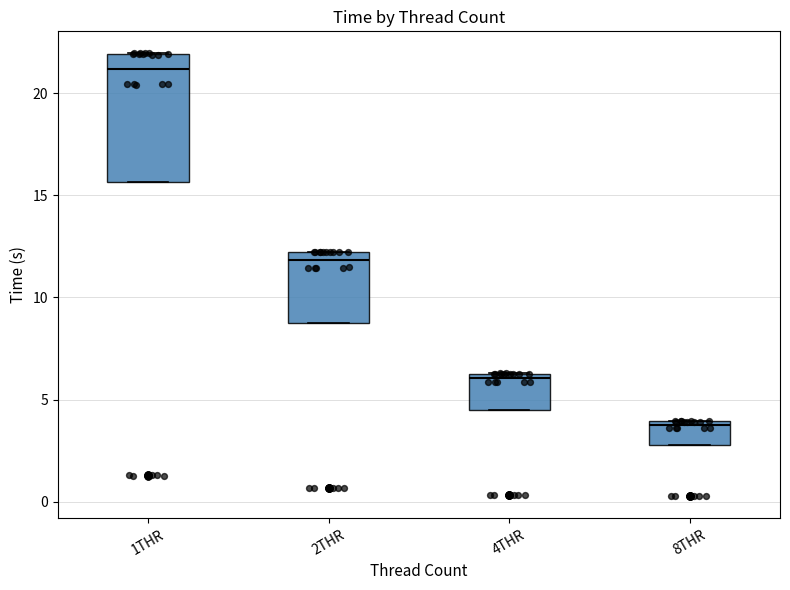

Reading left to right, transcribe this box plot: for each box, give where its median line is, the range the box spans, and where its two whiskers end, as read against the y-axis. The values are not printed on the chart, so give them approximately, as read against the axis.

1THR: median 21.0, box 15.5 to 22.0, whiskers 15.5 to 22.0
2THR: median 12.0 (just below the box's upper edge), box 8.5 to 12.0, whiskers 8.5 to 12.0
4THR: median 6.0, box 4.5 to 6.5, whiskers 4.5 to 6.5
8THR: median 4.0 (just below the box's upper edge), box 3.0 to 4.0, whiskers 3.0 to 4.0